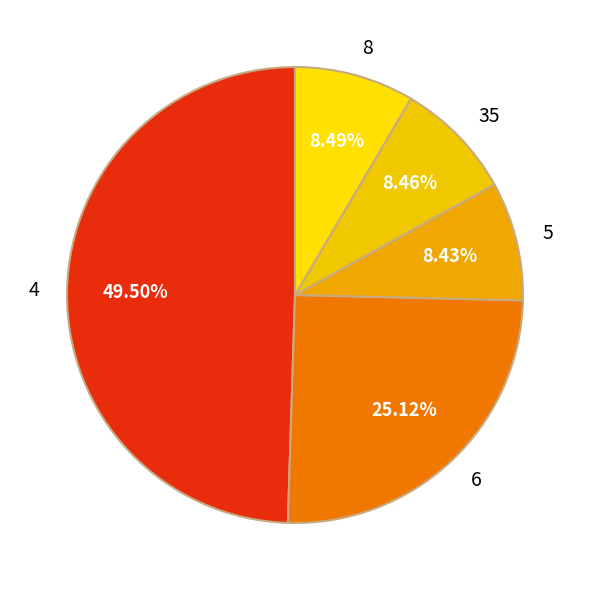

Is the sum of 8 and 6 greater than half?

No